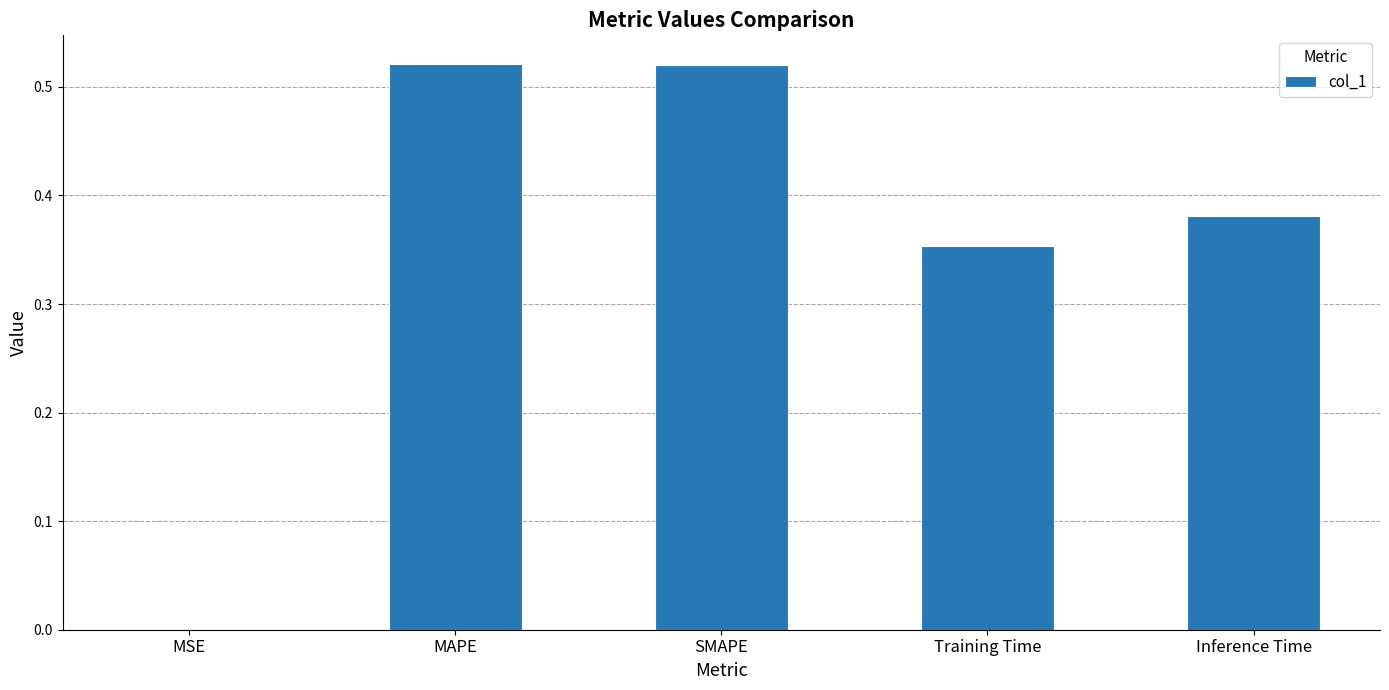

What is the sum of all values?

1.8